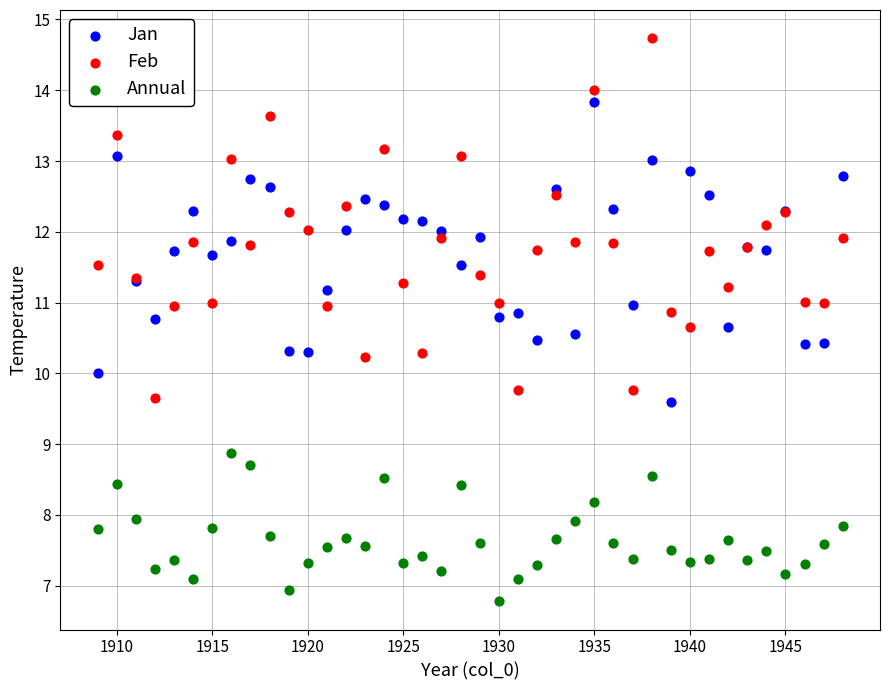

Which series contains the lowest Y value?

Annual